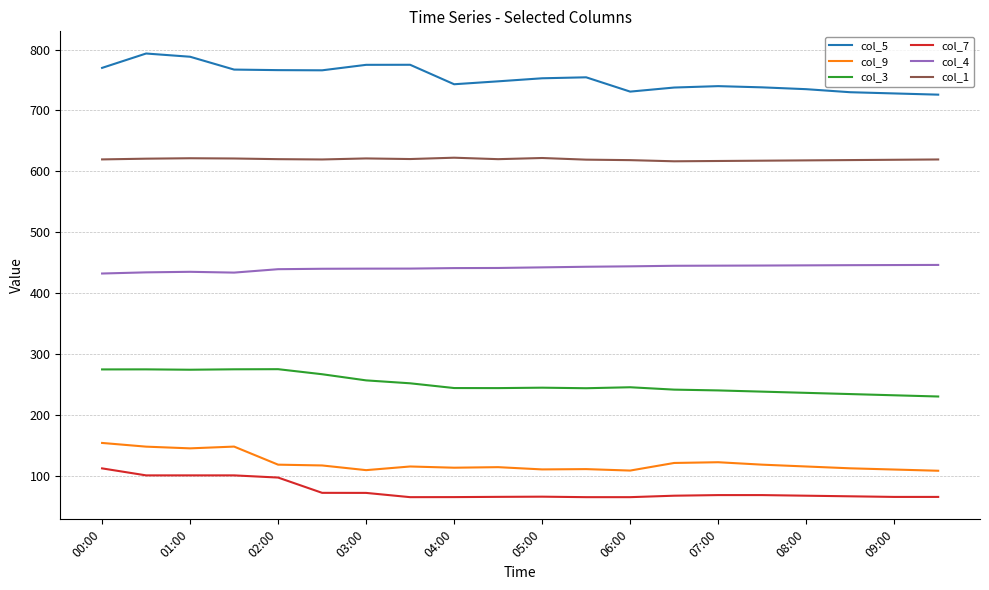

What is the maximum value shown in the chart?

793.6